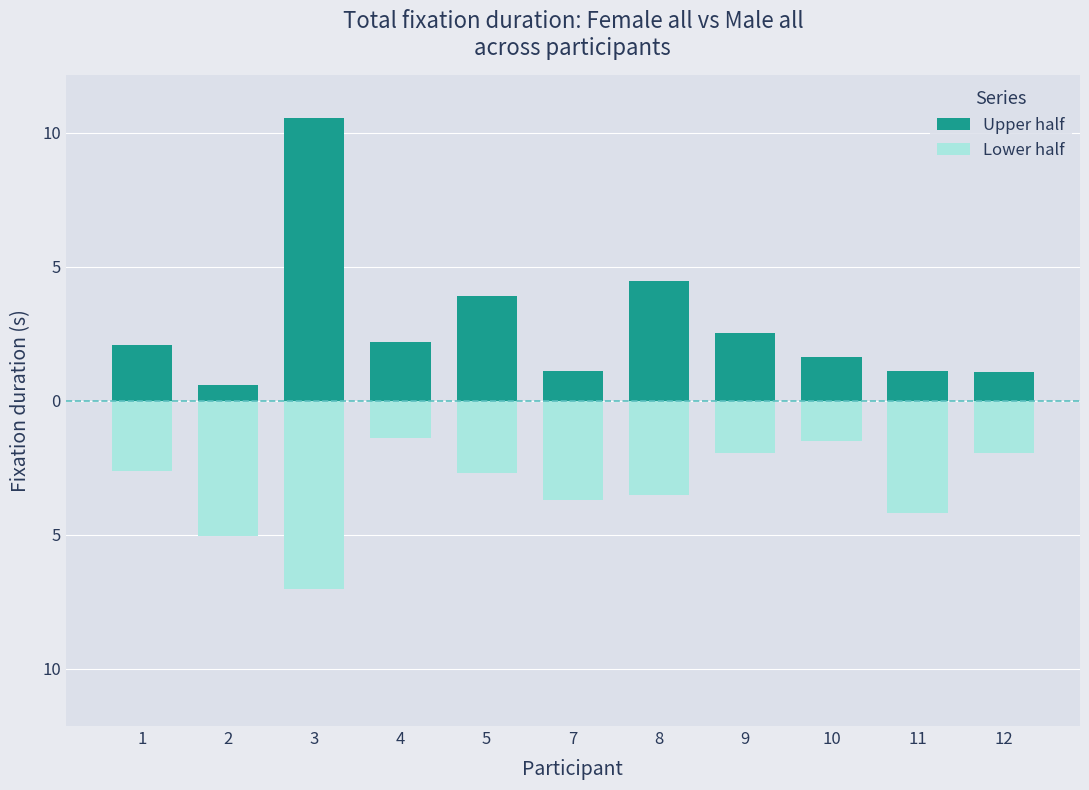

What is the value of the Upper half bar at the 1st from the left?

2.1